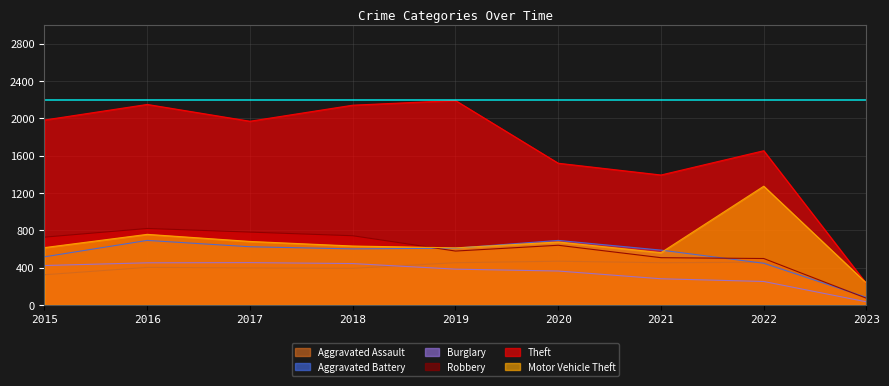

What is the value of the Aggravated Assault point at the 5th from the left?

452